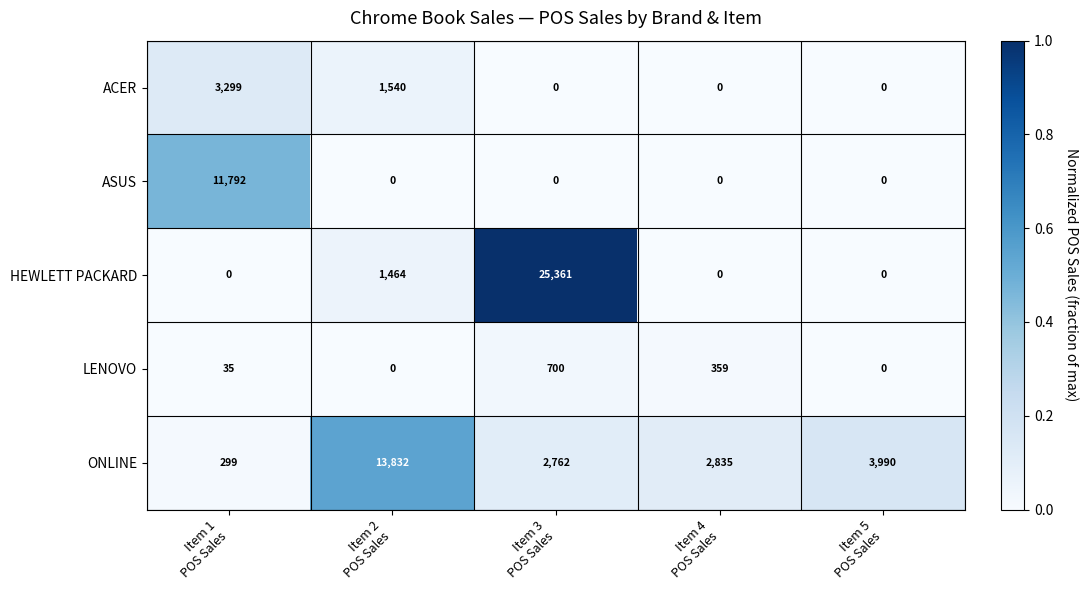

Which series has the largest range (max minus min)?

HEWLETT PACKARD